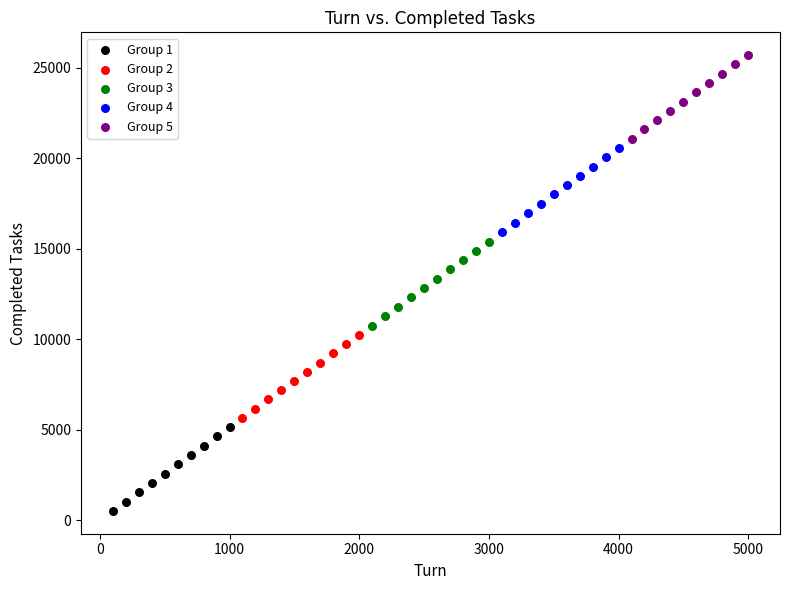

Which series reaches the minimum Y coordinate?

Group 1